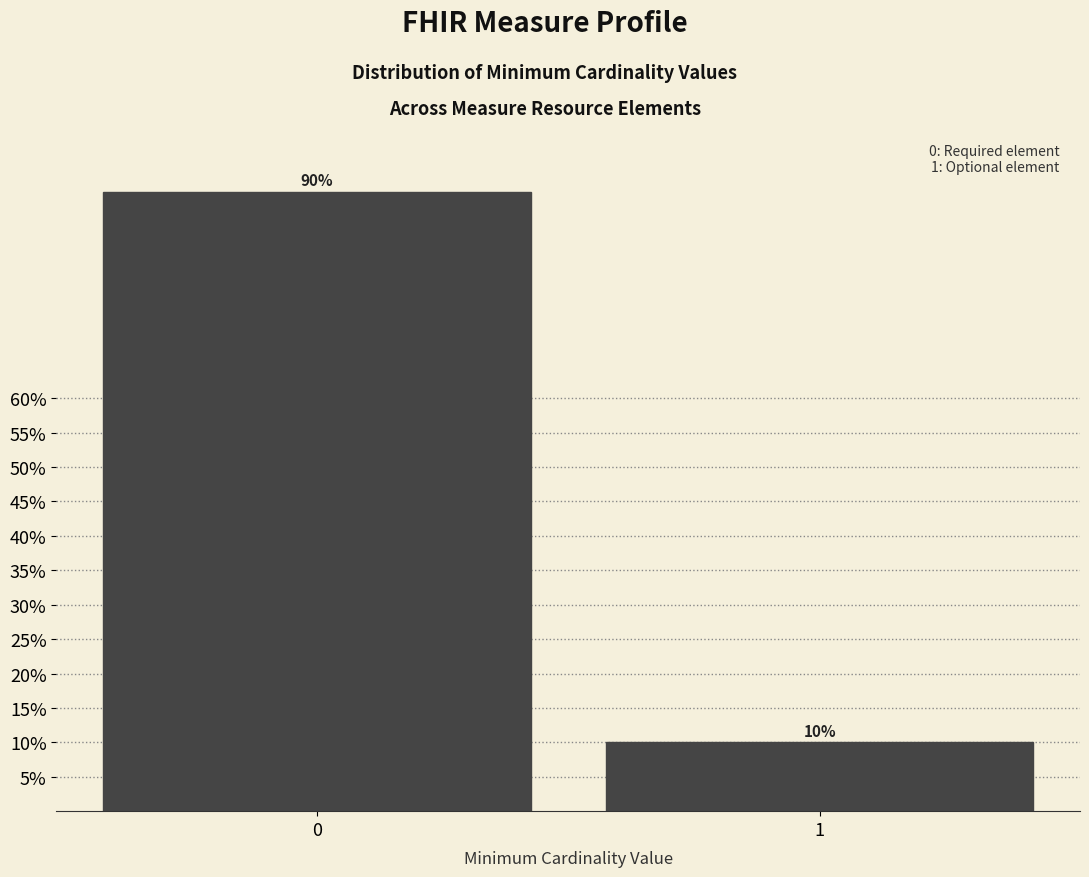

Reading left to right, list all the values displayed in this chart.

90	10